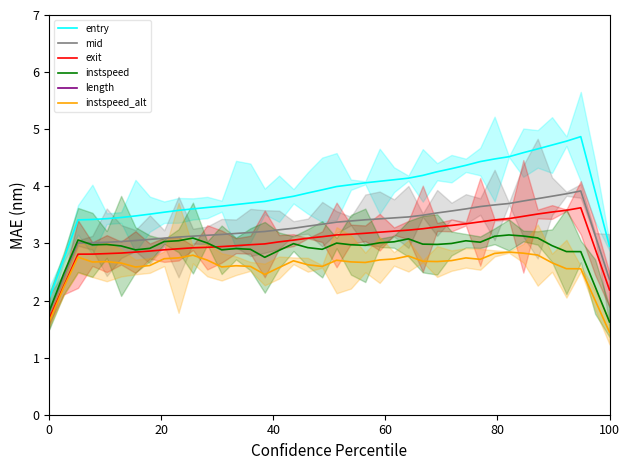

What is the minimum value for instspeed?

1.6